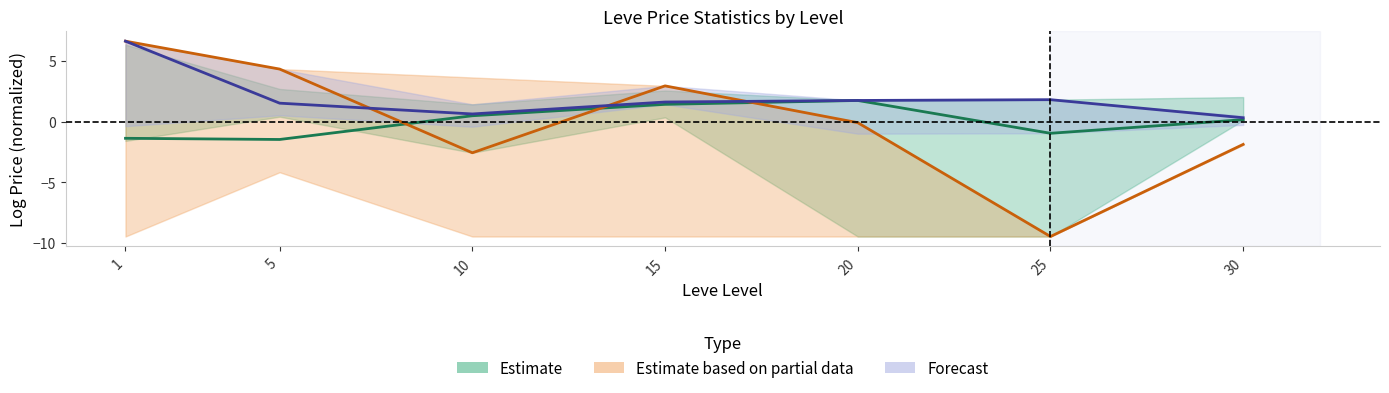

How many lines are shown in the chart?

3